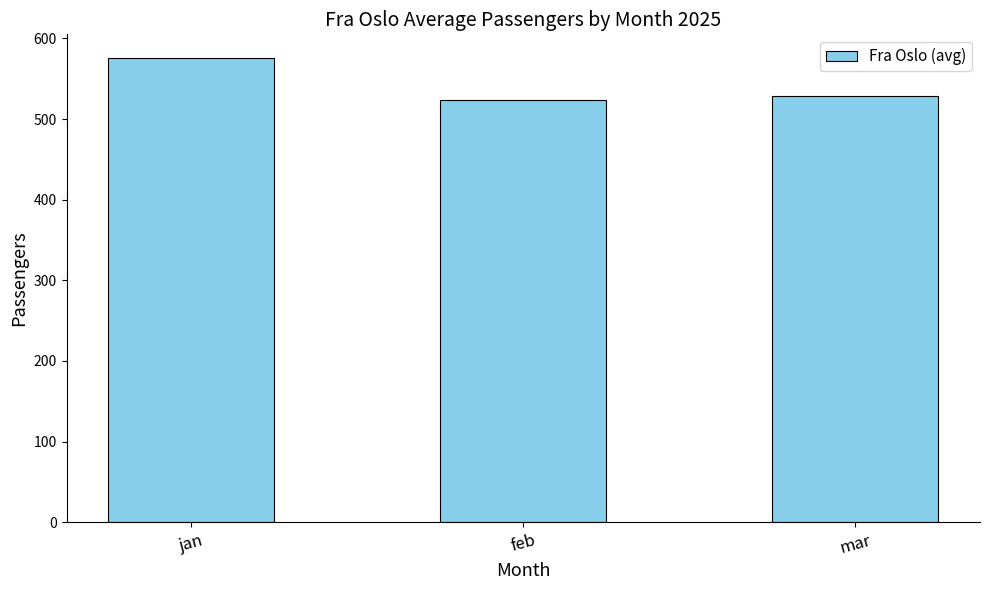

Are the bars horizontal?

No